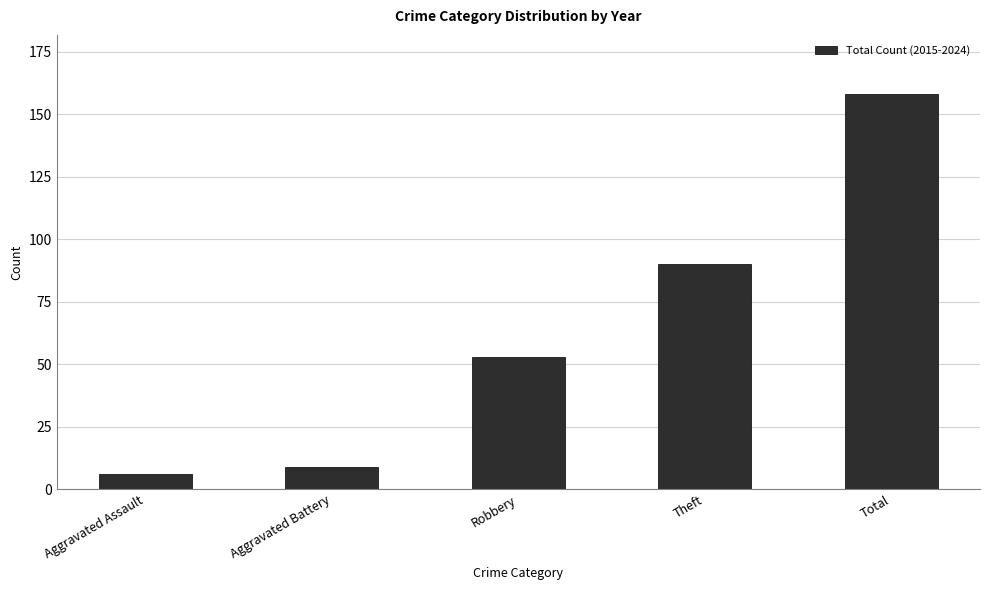

Reading left to right, list all the values displayed in this chart.

Aggravated Assault=6	Aggravated Battery=9	Robbery=53	Theft=90	Total=158